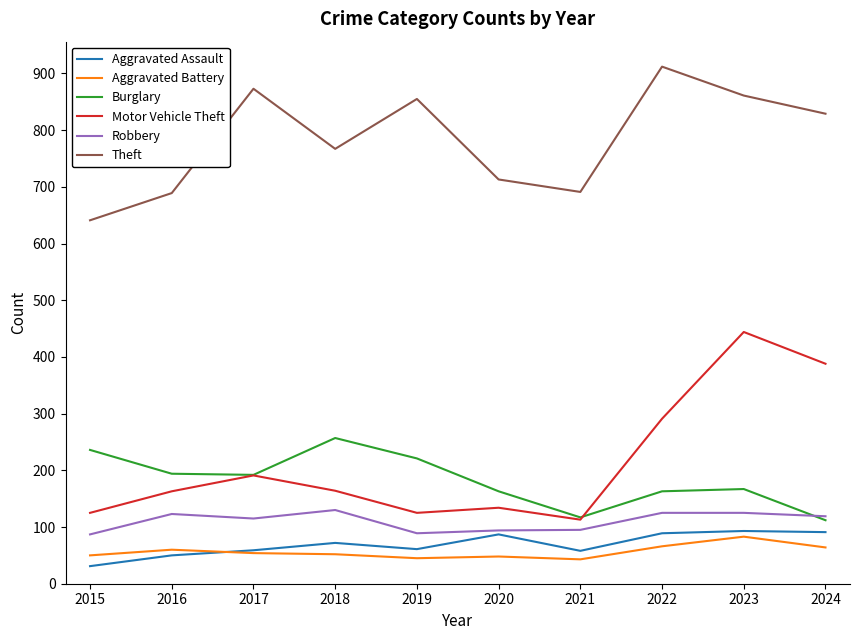

True or false: Robbery has a value of 163 at 2022.

False